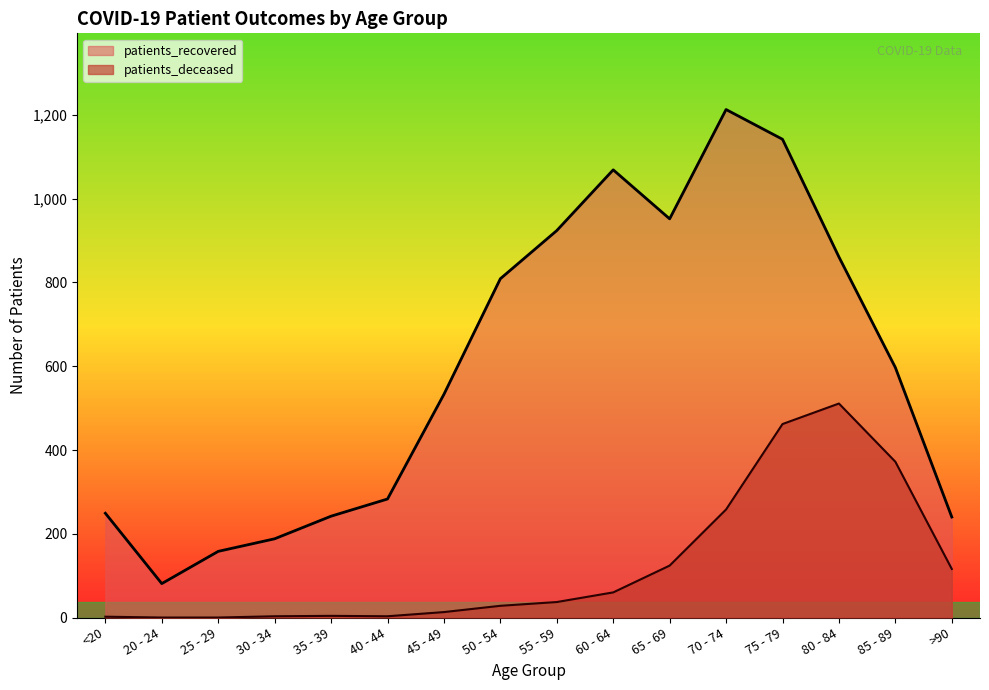

What is the label of the 9th point from the right?

50 - 54